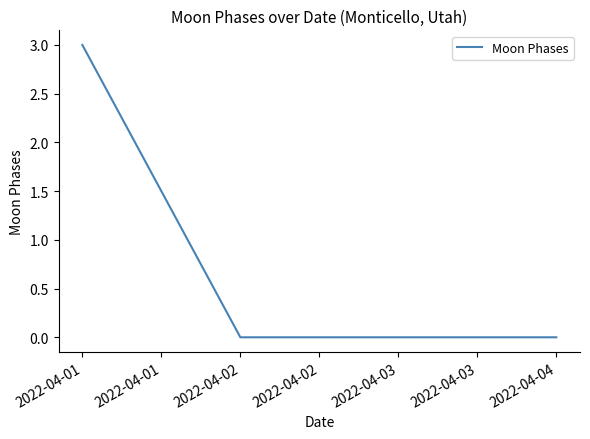

What is the difference between the maximum and minimum values?

3